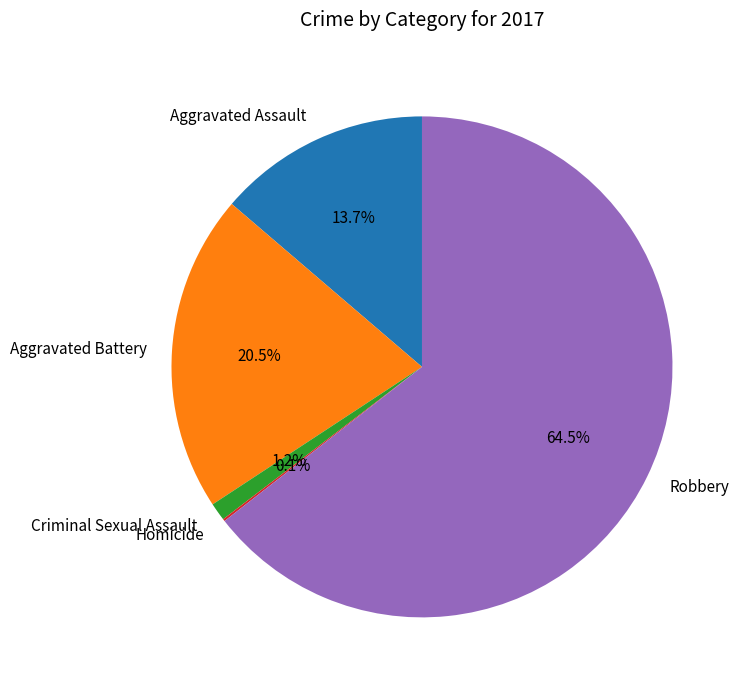

What is the total percentage of Aggravated Battery and Robbery?

85.0%